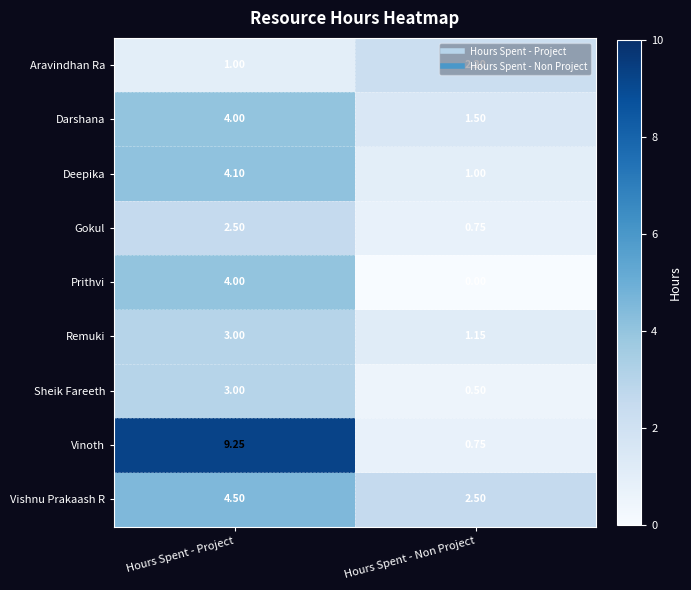

Which series has the widest spread of values?

Vinoth